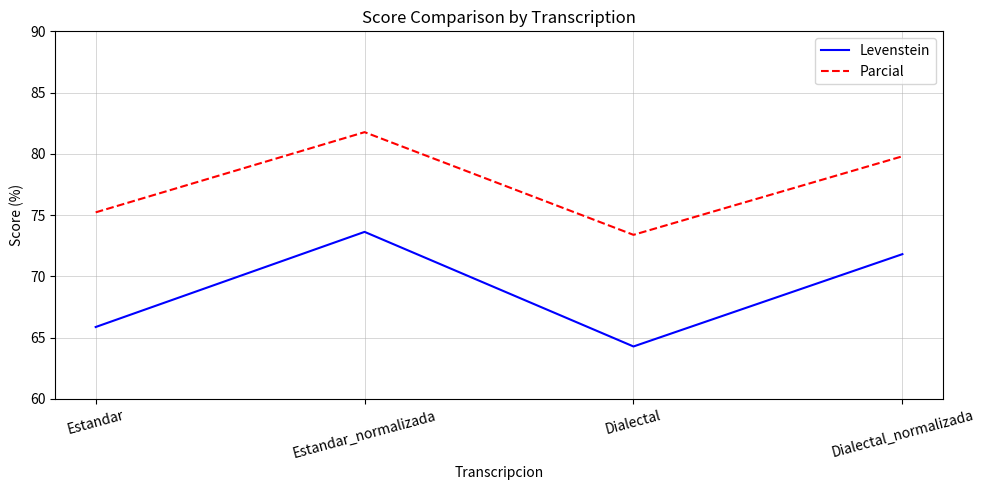

What is the spread (max minus min) of values at Dialectal_normalizada?

8.0